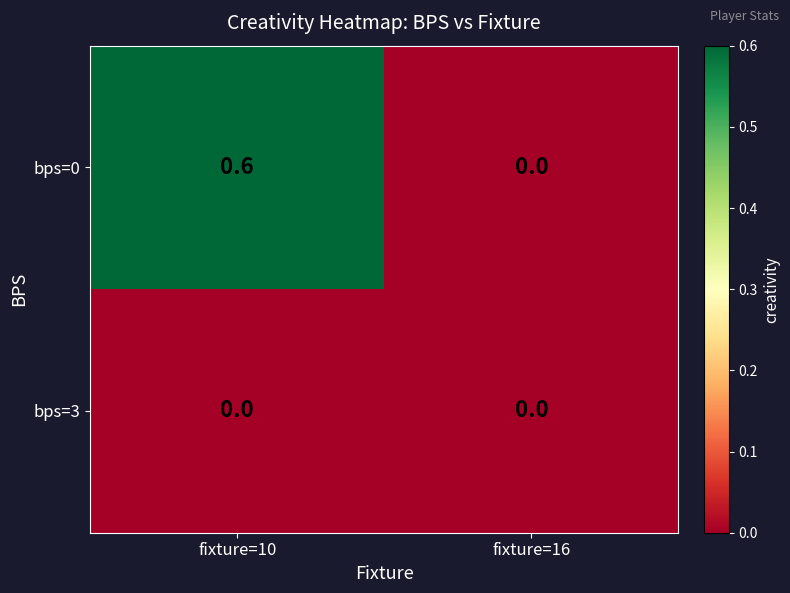

Which label corresponds to the largest value in the chart?

fixture=10